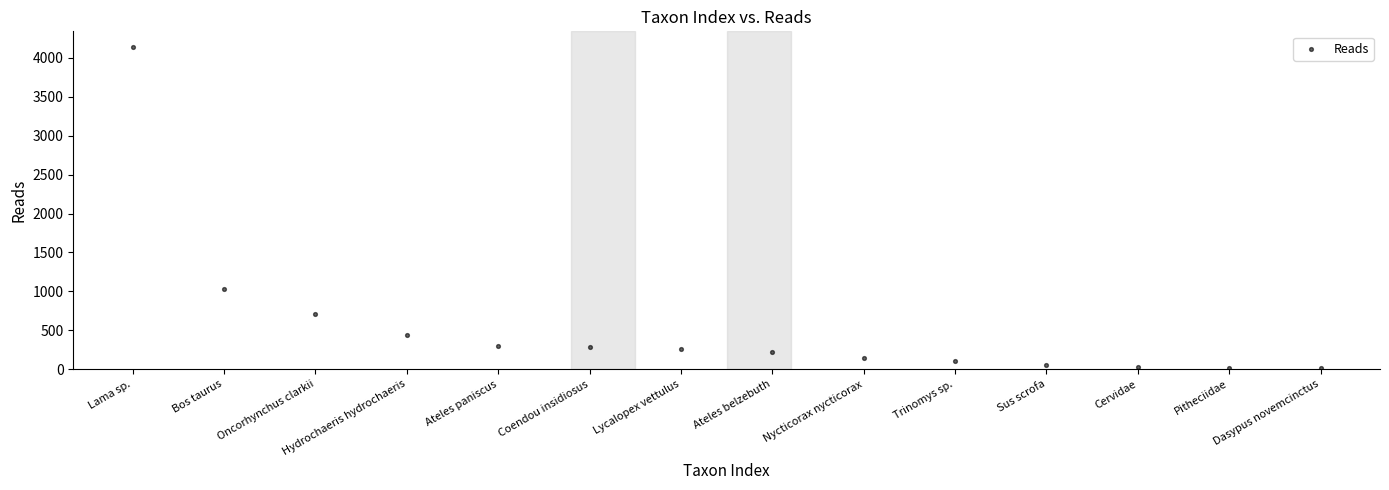

What Y value in the scatter plot is closest to 2072?

1033